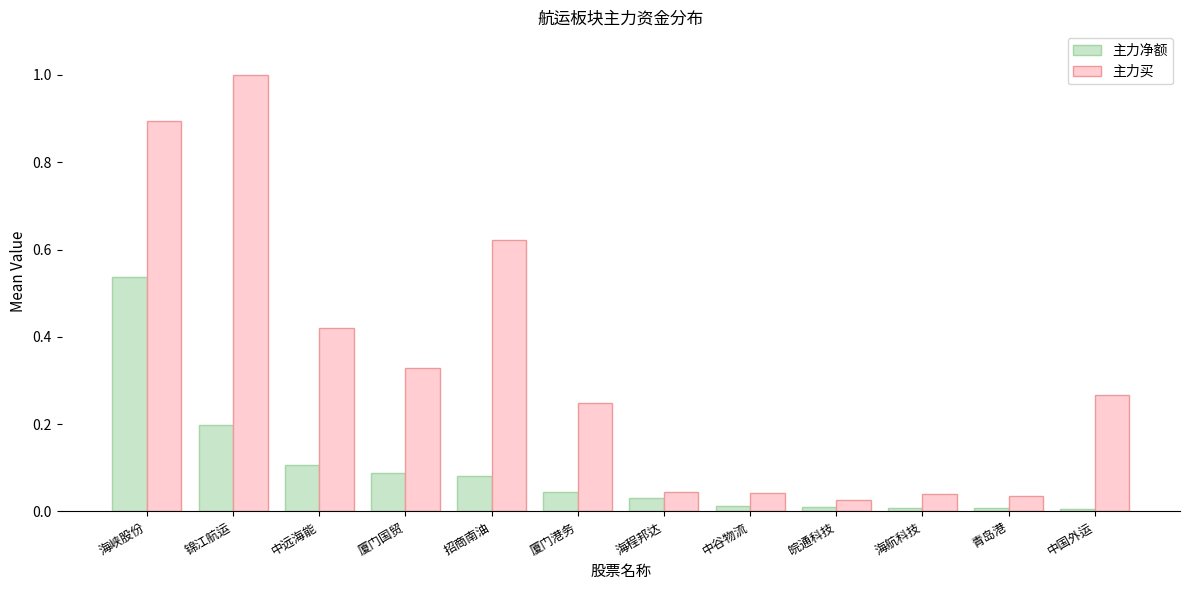

What is the label of the 8th bar from the right?

招商南油